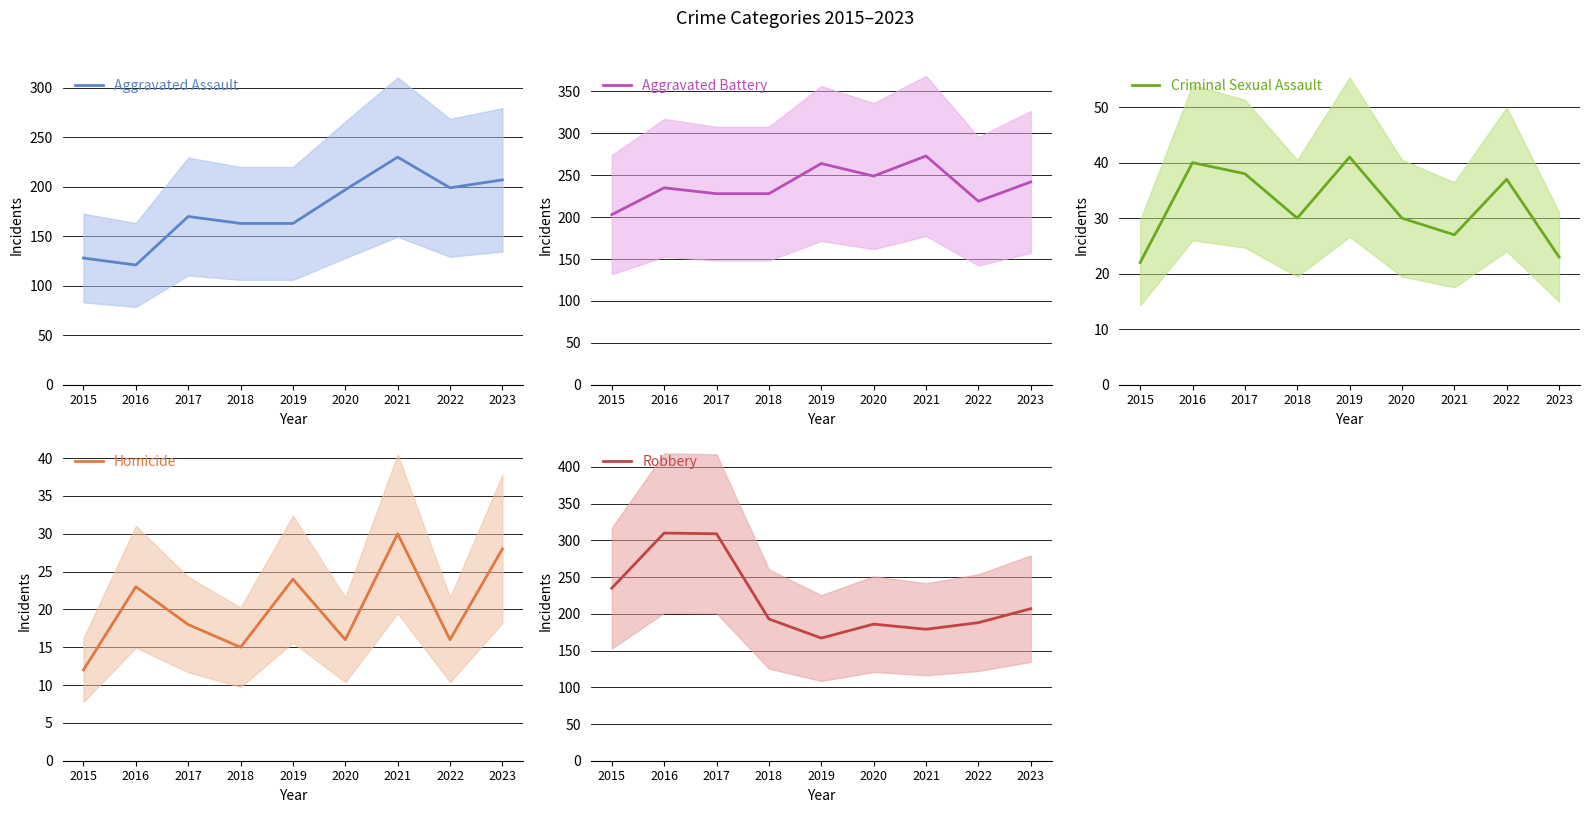

Where is Homicide nearest to the value 21?

2016